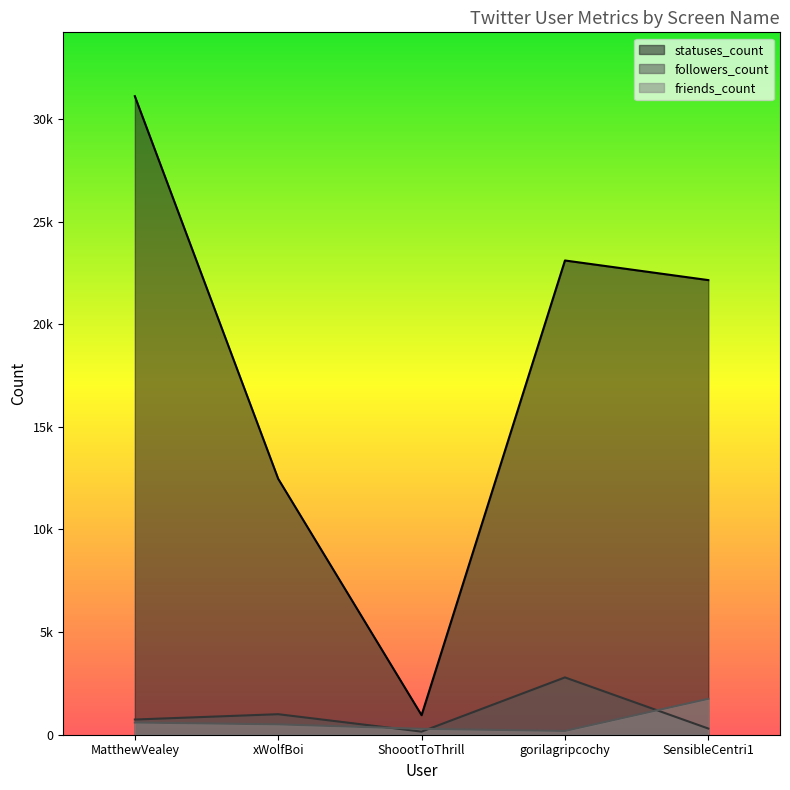

Where is the first local maximum for followers_count?

xWolfBoi